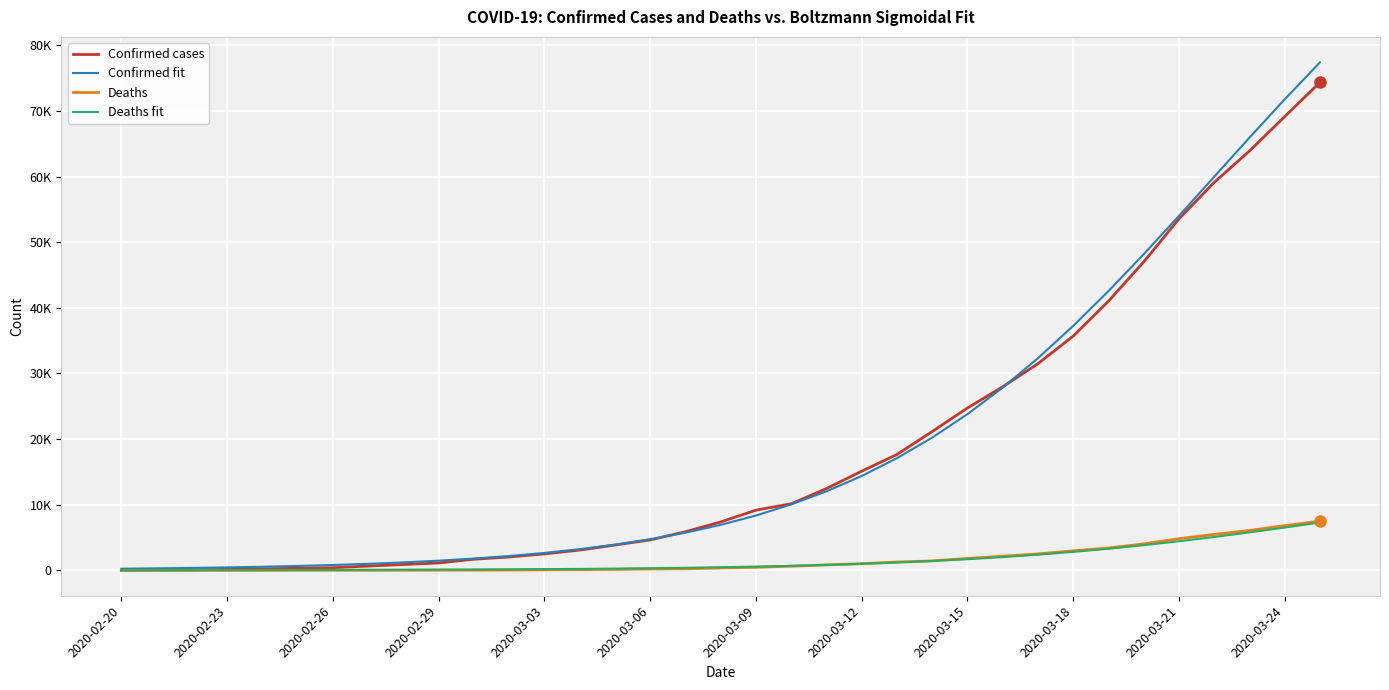

At which label does Deaths reach its minimum?

2020-02-20